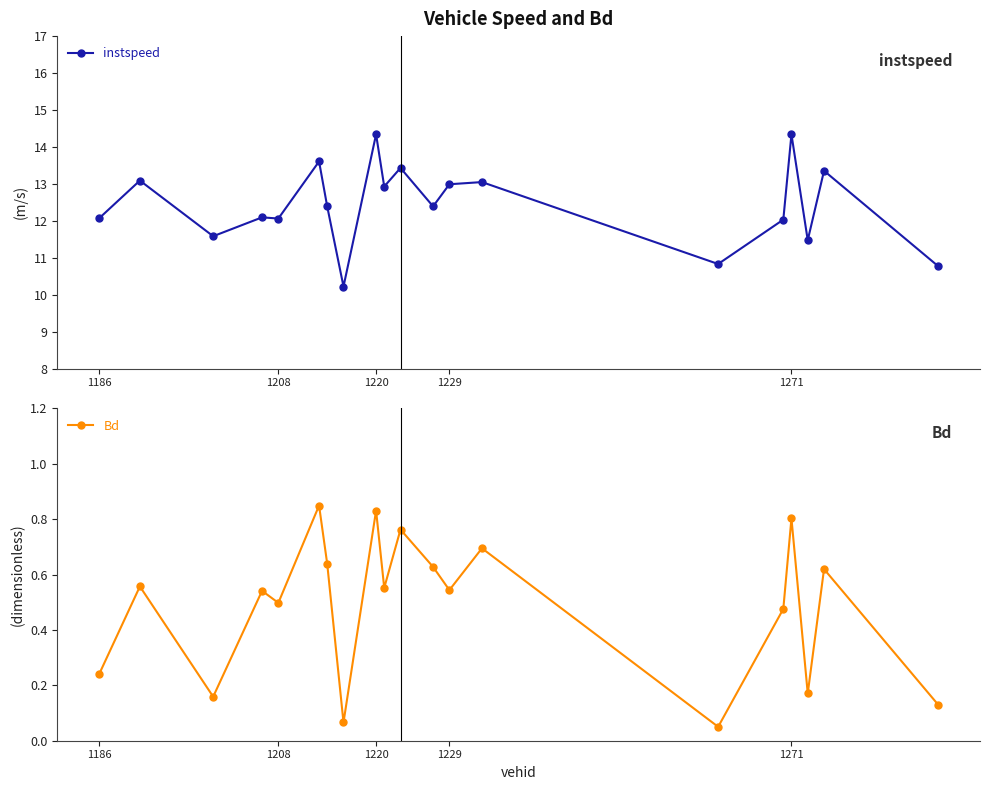

True or false: Bd has more than 0 interior local peaks.

True